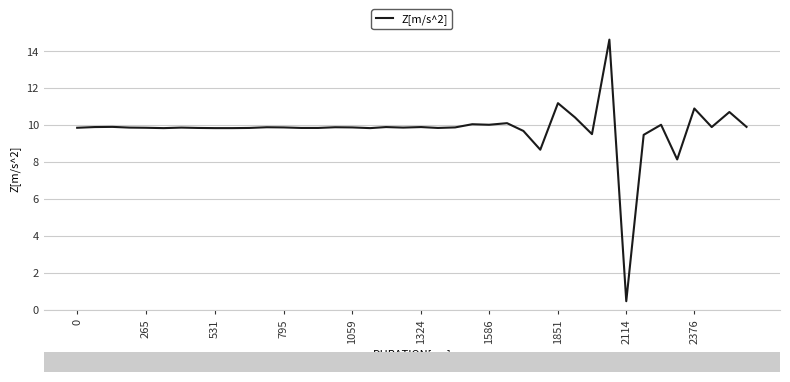

What is the difference between the maximum and minimum values?

14.2